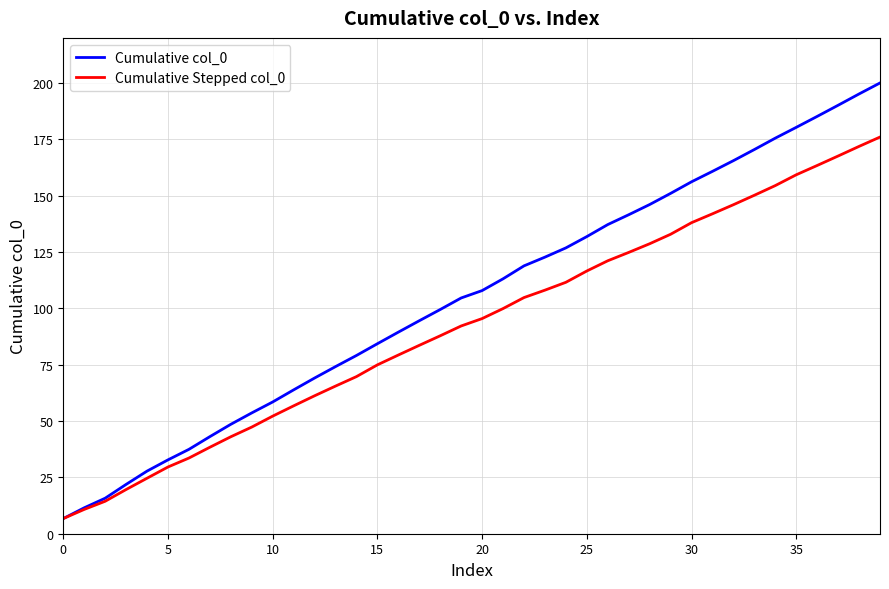

Rank the series by their maximum value, from highest to lowest.

Cumulative col_0, Cumulative Stepped col_0